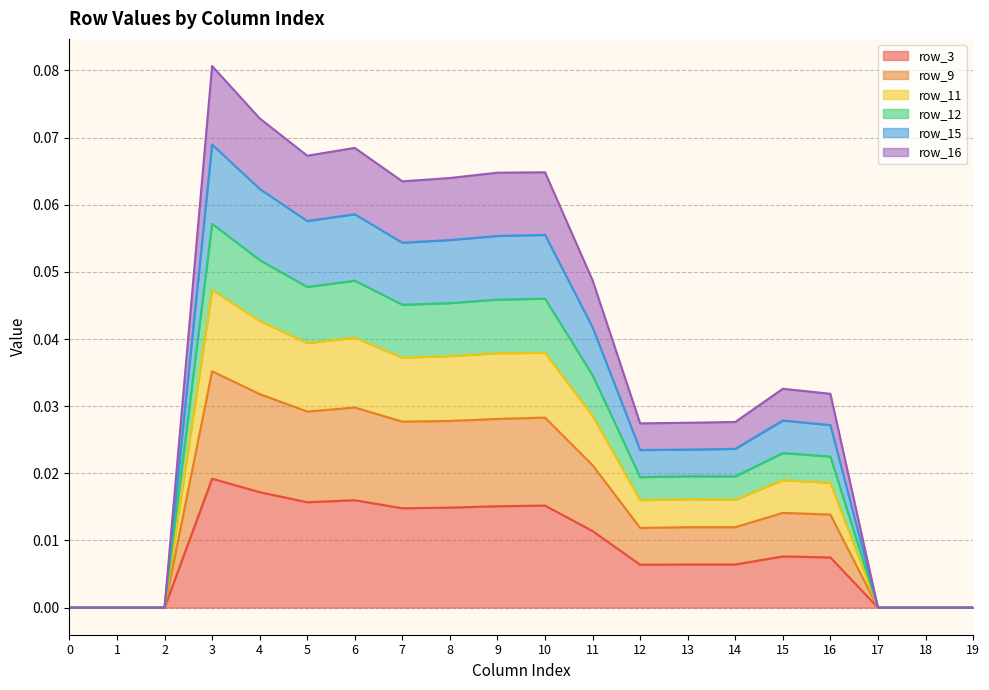

True or false: row_12 and row_3 intersect in this chart.

False